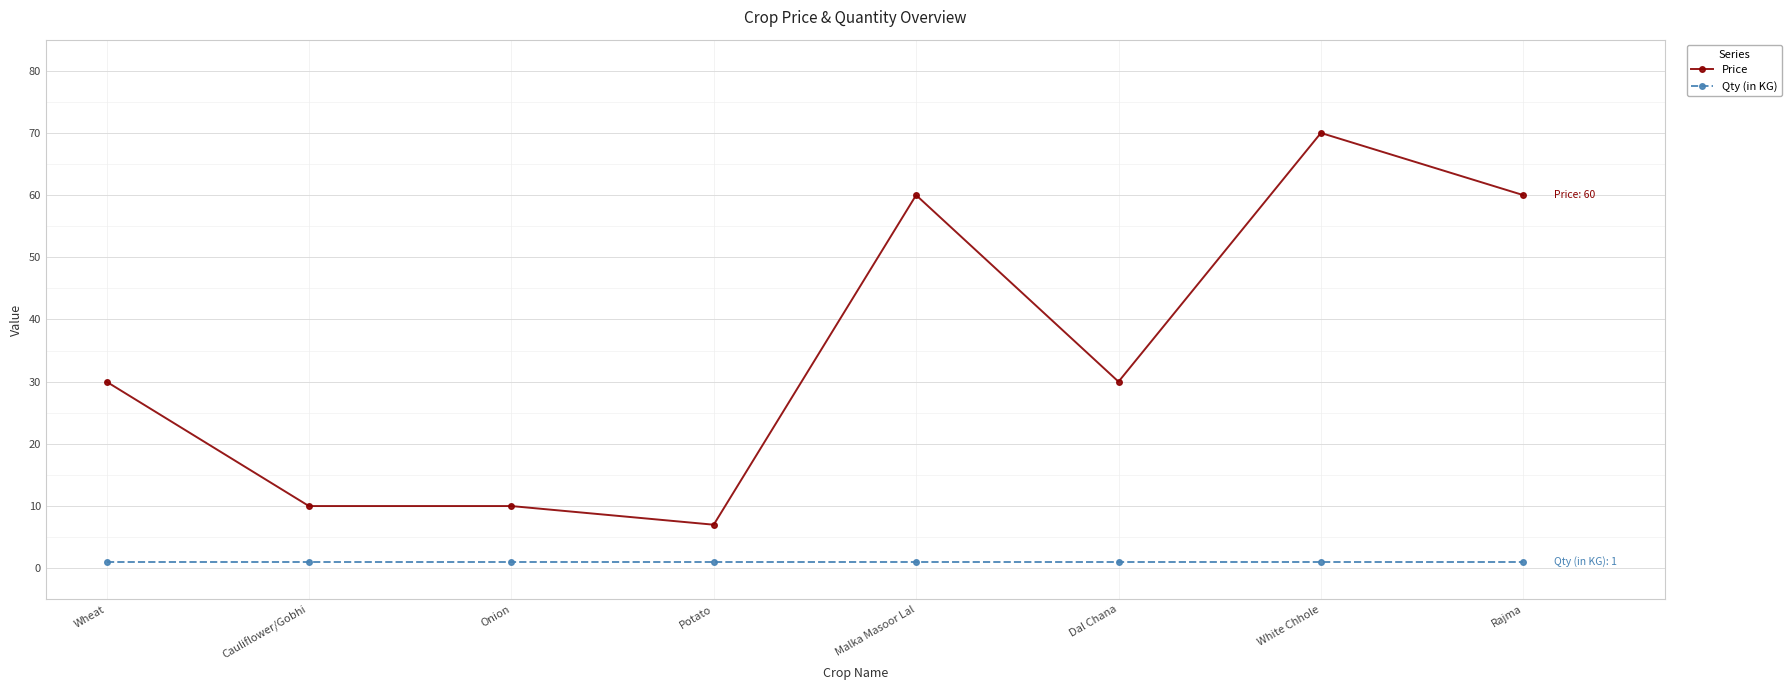

What is the approximate value of Price at Rajma, to the nearest 10?

60